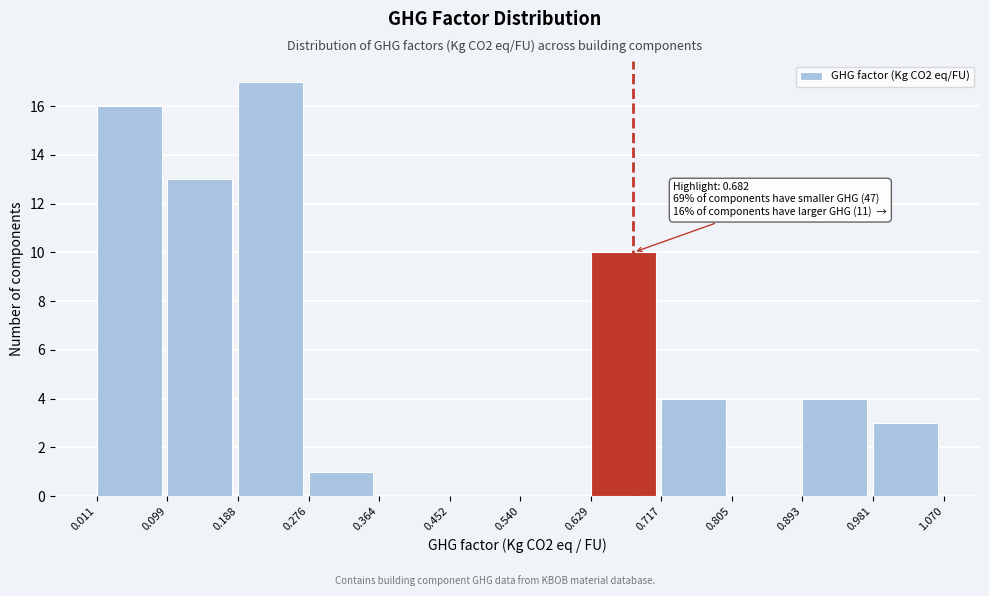

Over which range of the x-axis is the bar tallest?

0.188 to 0.276